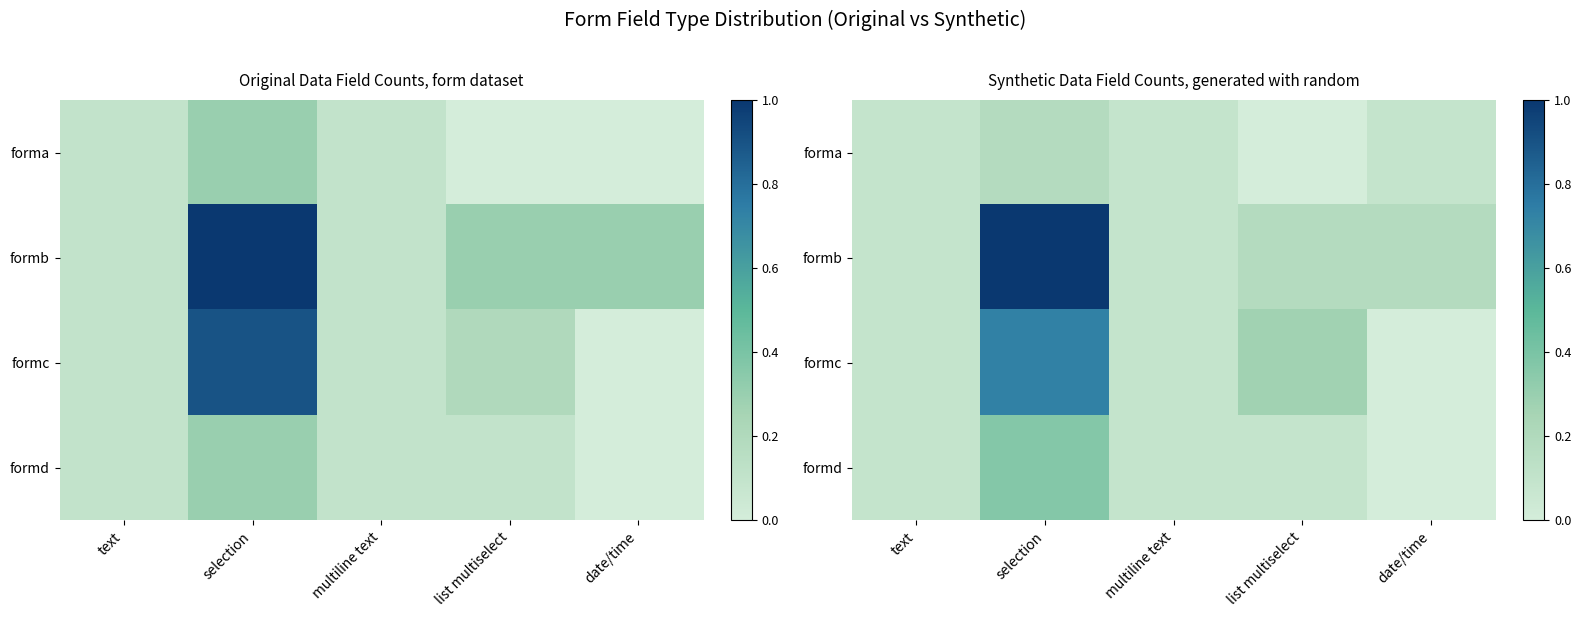

Is it true that formb equals 0.0 at text?

False